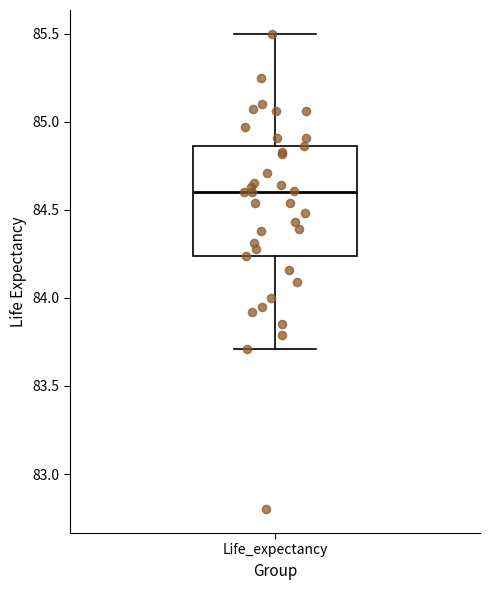

Where does the median line of the box for Life_expectancy sit on the y-axis? The values are not printed on the chart, so give them approximately, as read against the axis.

84.60